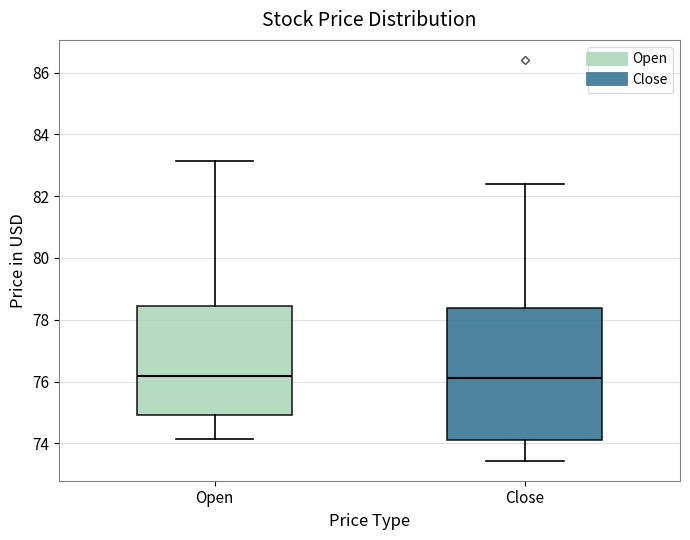

Reading left to right, read every box against the y-axis: the position of its median line, the range the box covers, and the ends of its whiskers. The values are not printed on the chart, so give them approximately, as read against the axis.

Open: median 76.2, box 75.0 to 78.4, whiskers 74.2 to 83.2
Close: median 76.2, box 74.2 to 78.4, whiskers 73.4 to 82.4